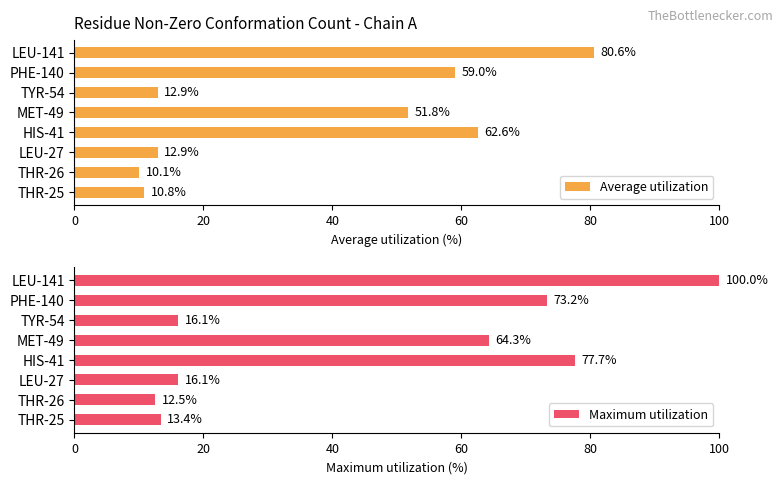

How many values in the Average utilization series exceed 51?

4